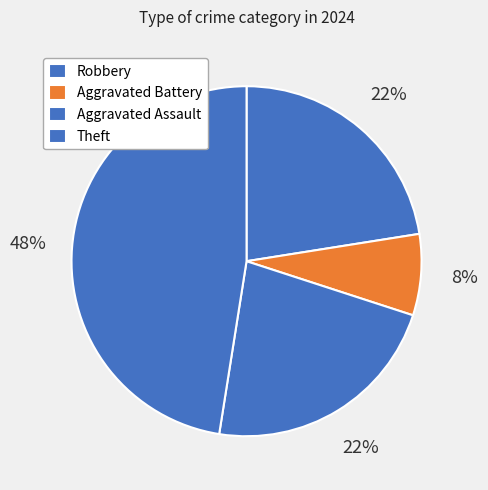

The Aggravated Battery slice represents 13% of the pie. True or false?

False